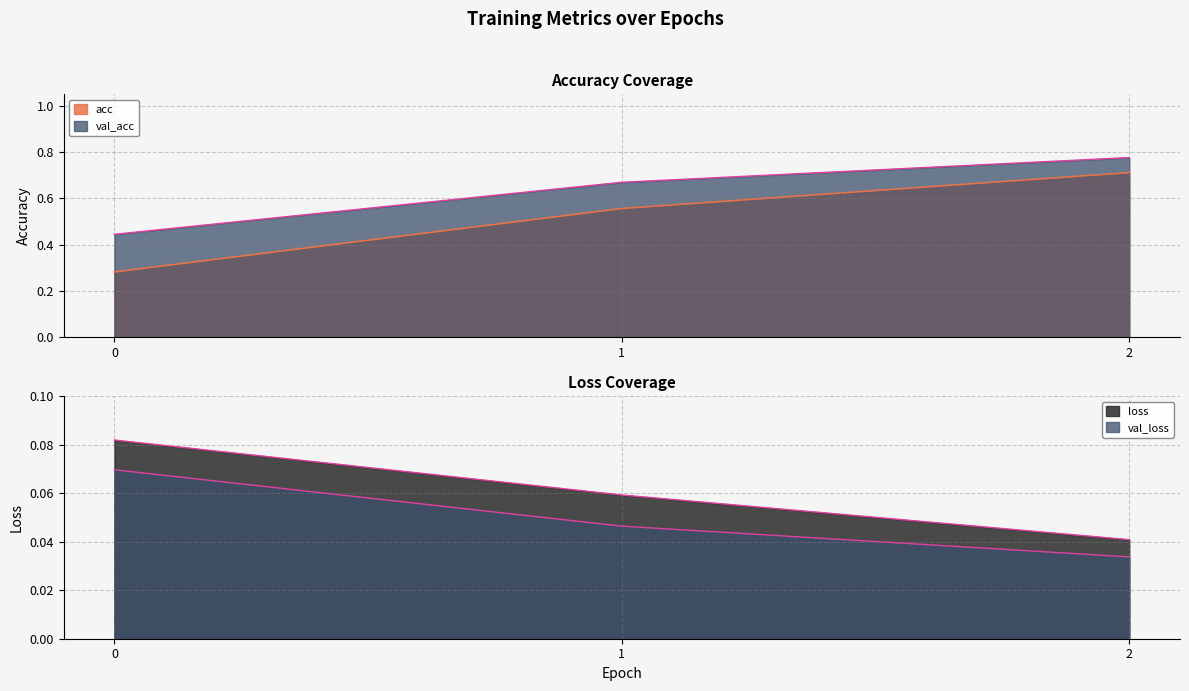

At which label does val_loss reach its minimum?

2